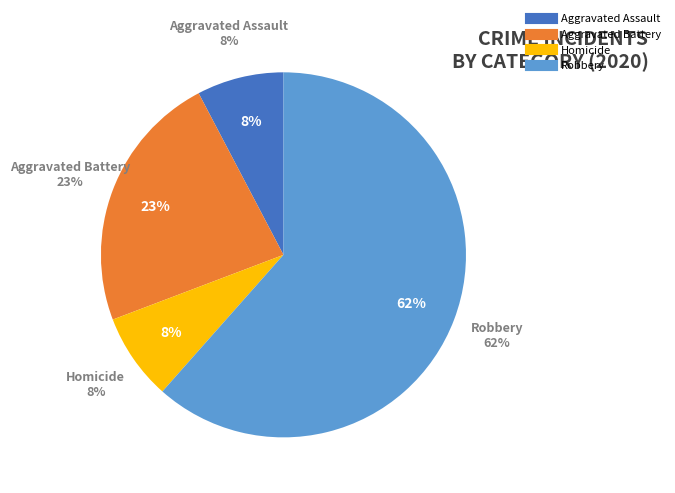

What percentage is NOT represented by Homicide?

92.3%